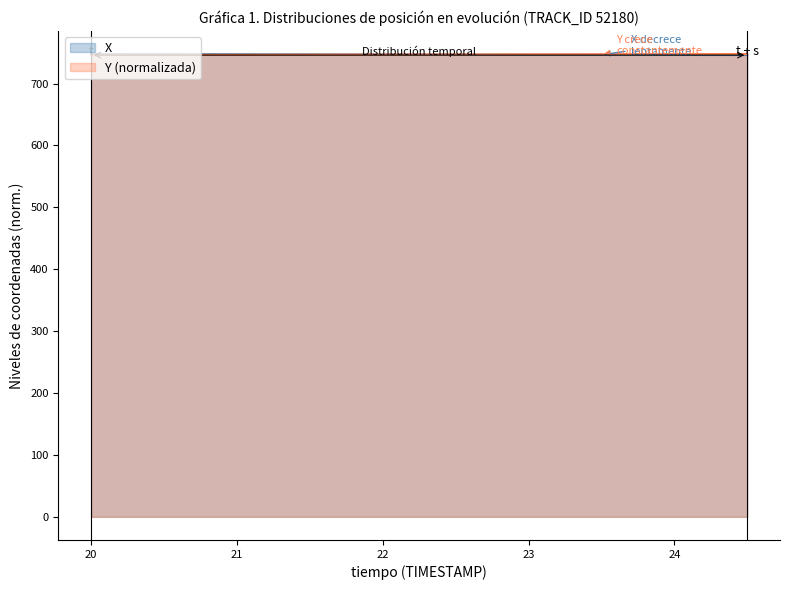

At how many categories does at least one series exceed 746?

10